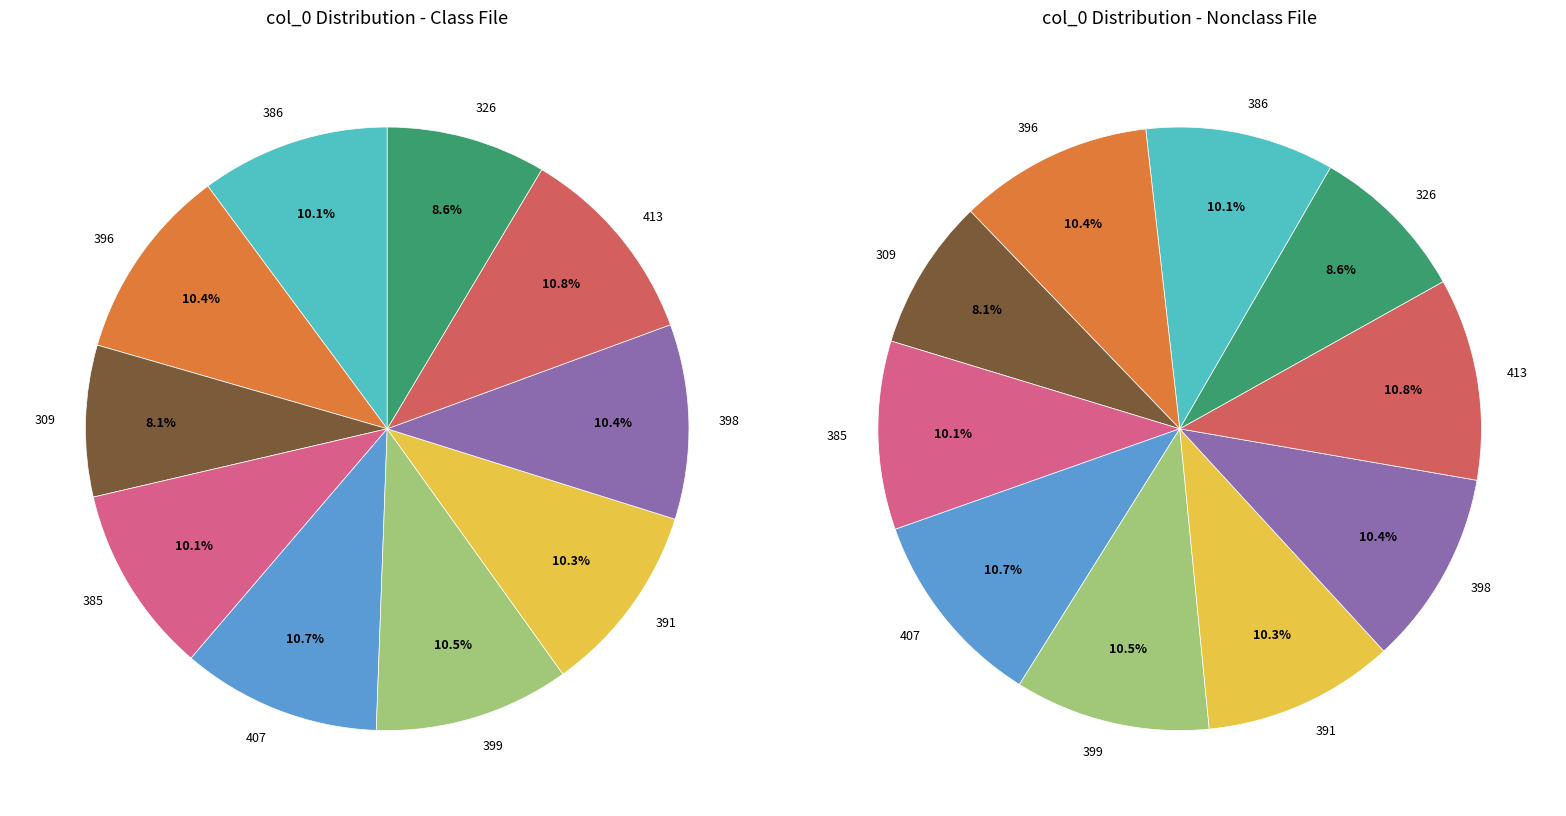

To the nearest percent, what portion does 326 represent?

9%